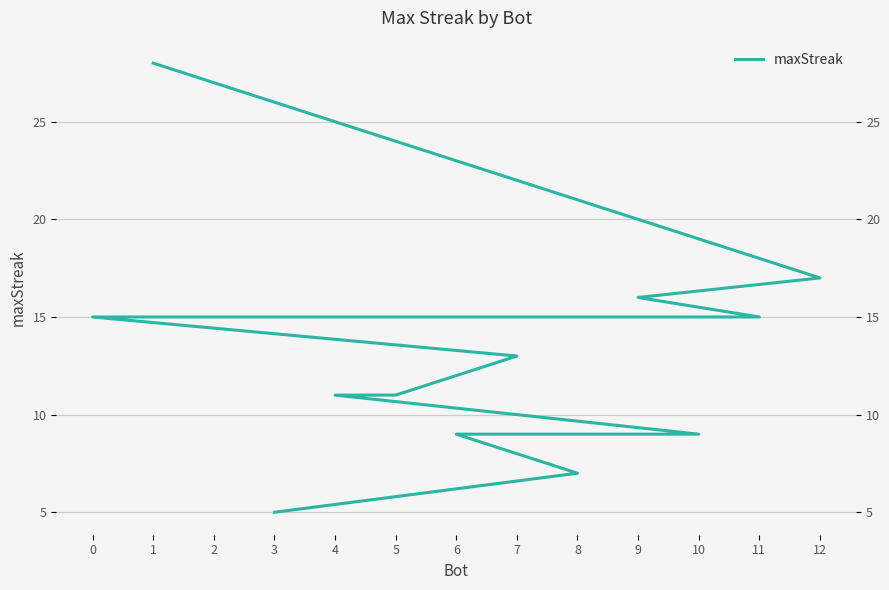

What is the difference between the values at 2 and 1?

13